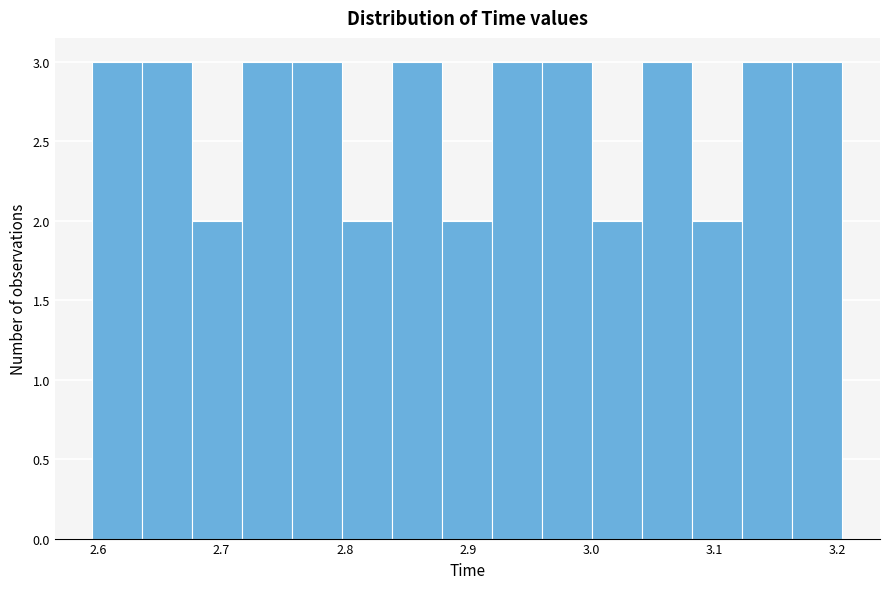

Reading left to right, transcribe this chart: for each bar, give the range it covers on the x-axis and its height. Neither the bar edges nor the heights are printed on the chart, so give them approximately, as read against the axes.

2.60 to 2.64: 3
2.64 to 2.68: 3
2.68 to 2.72: 2
2.72 to 2.76: 3
2.76 to 2.80: 3
2.80 to 2.84: 2
2.84 to 2.88: 3
2.88 to 2.92: 2
2.92 to 2.96: 3
2.96 to 3.00: 3
3.00 to 3.04: 2
3.04 to 3.08: 3
3.08 to 3.12: 2
3.12 to 3.16: 3
3.16 to 3.20: 3